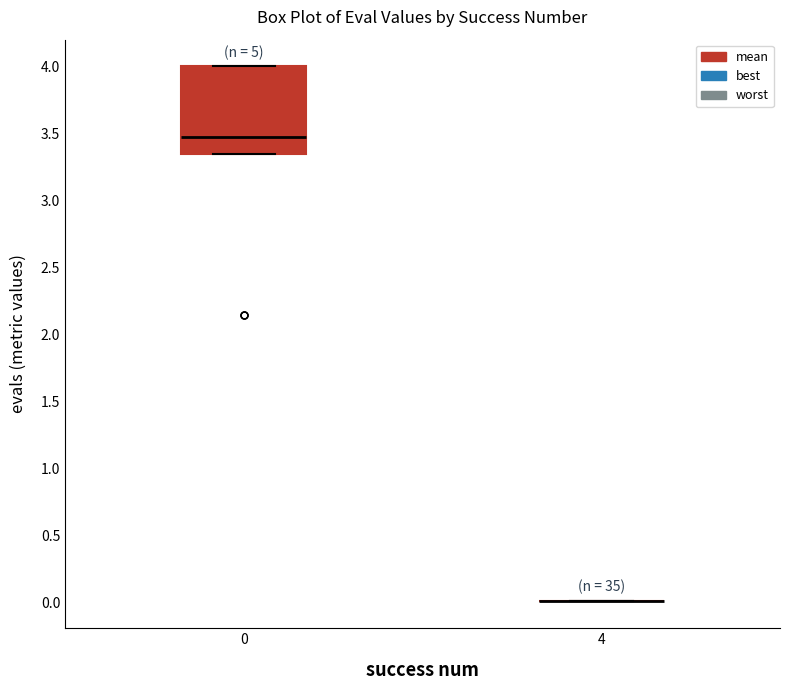

Reading left to right, read every box against the y-axis: the position of its median line, the range the box covers, and the ends of its whiskers. The values are not printed on the chart, so give them approximately, as read against the axis.

0: median 3.45, box 3.35 to 4.00, whiskers 3.35 to 4.00
4: box collapsed to a line at 0.00, whiskers 0.00 to 0.00